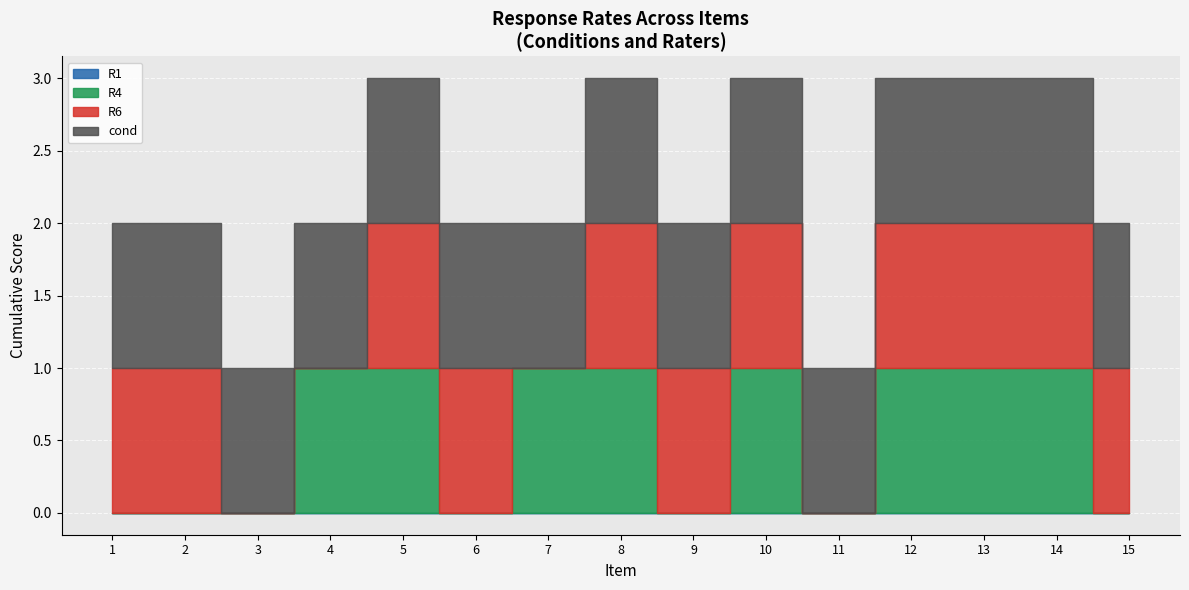

What value does the cond series have at 12?

1